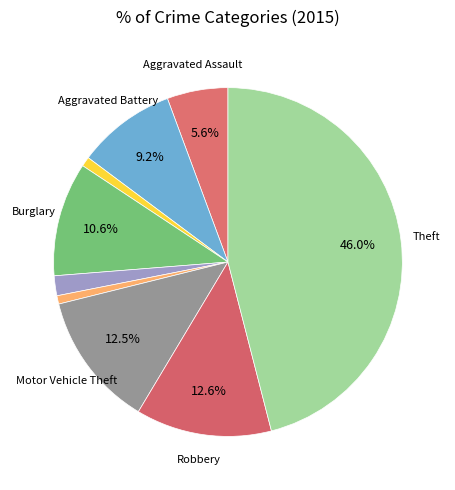

Count the number of slices in the pie.

9